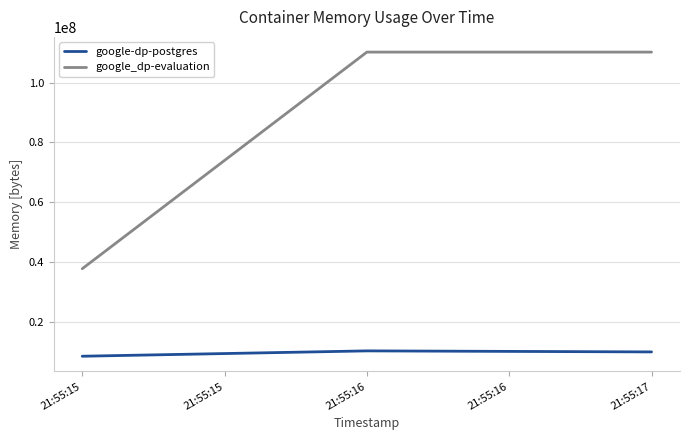

Rank the series by their maximum value, from highest to lowest.

google_dp-evaluation, google-dp-postgres